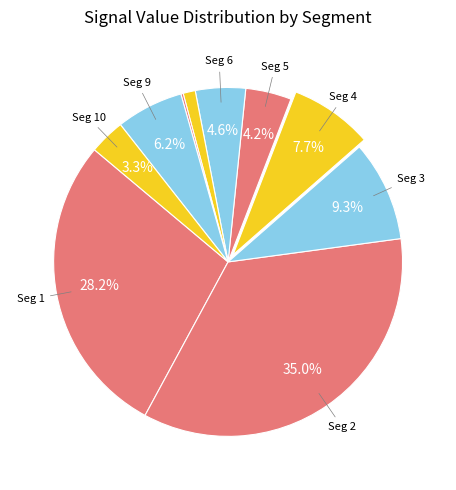

How many slices are in this pie chart?

10